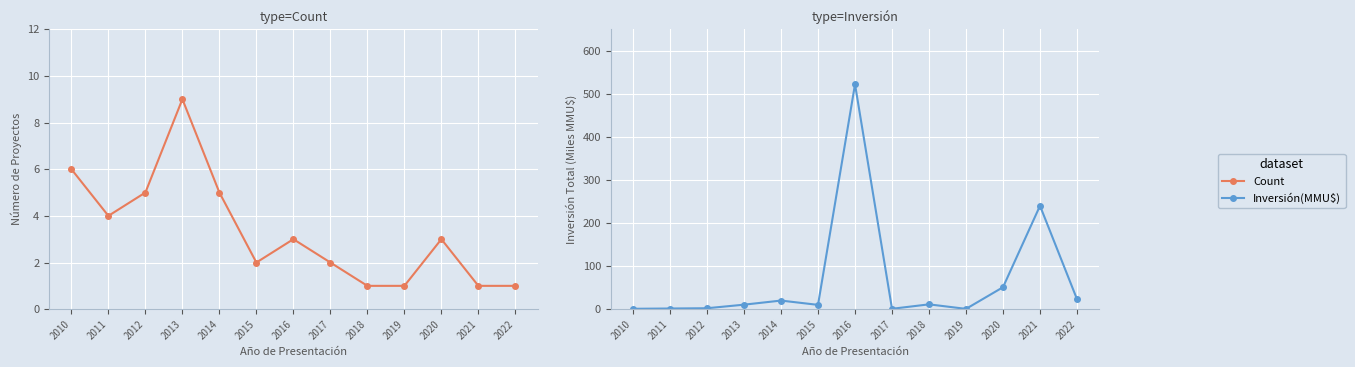

Rank the categories by Inversión(MMU$) value from highest to lowest.

2016, 2021, 2020, 2022, 2014, 2018, 2013, 2015, 2012, 2011, 2010, 2017, 2019